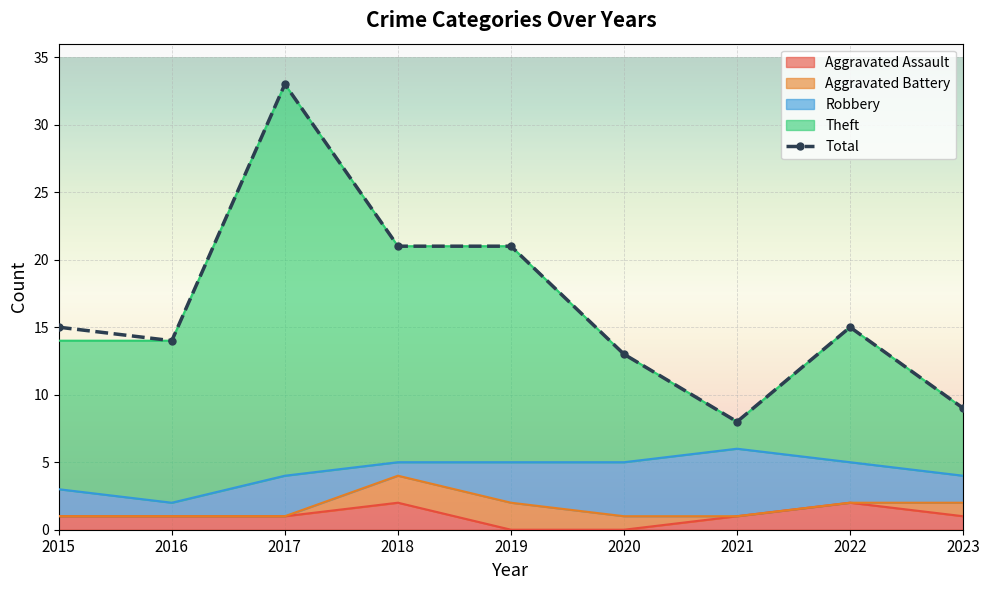

Reading left to right, transcribe all the data shown in this chart.

15	14	33	21	21	13	8	15	9